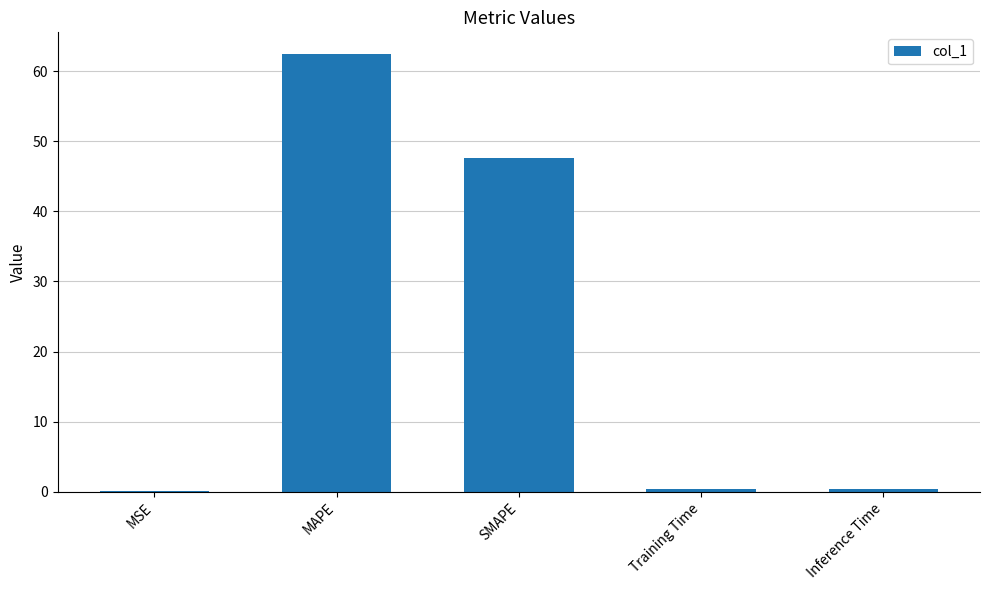

The chart shows a value of 0.4 at Training Time. True or false?

True